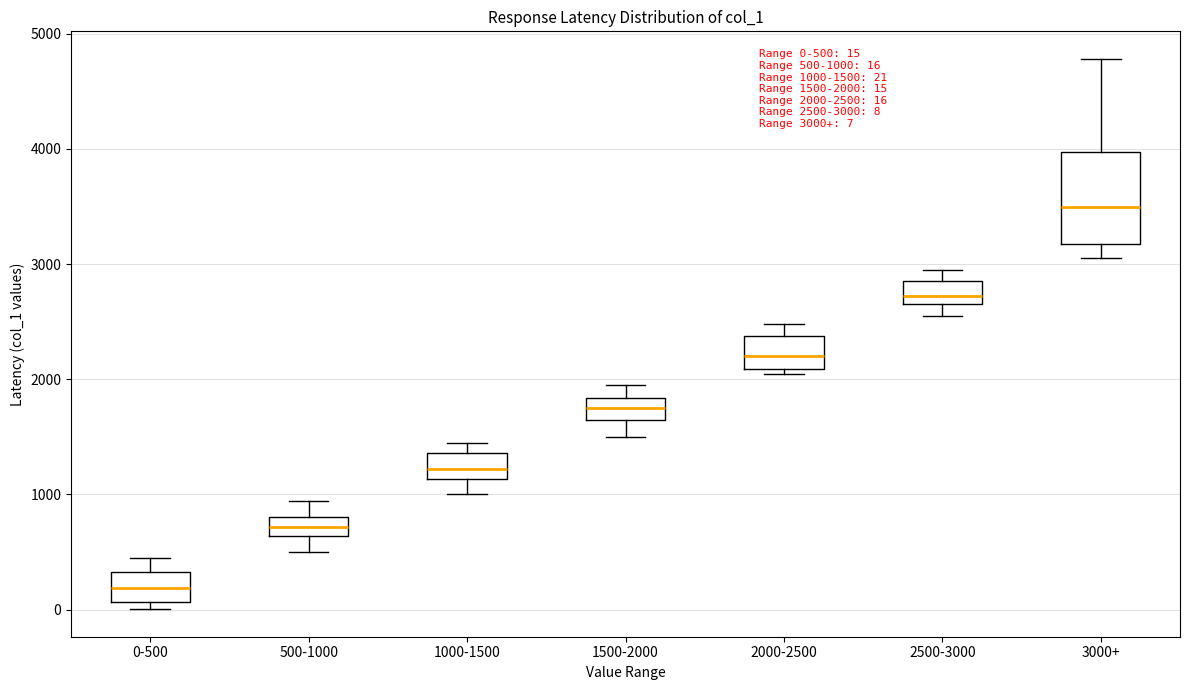

Which box's median line is the lowest?

0-500